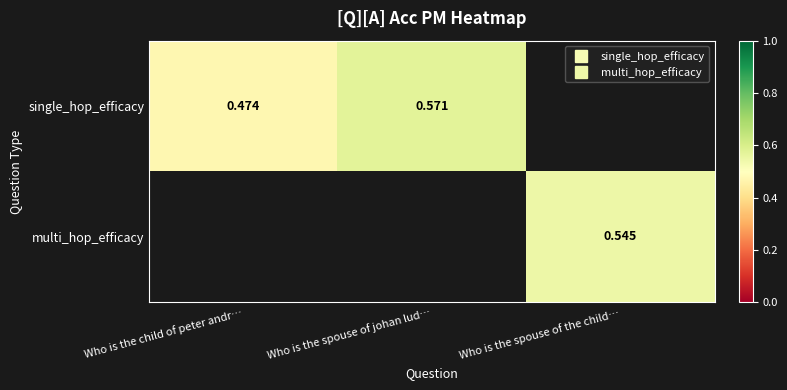

Which has a higher value, Who is the spouse of johan lud… or Who is the child of peter andr…?

Who is the spouse of johan lud…